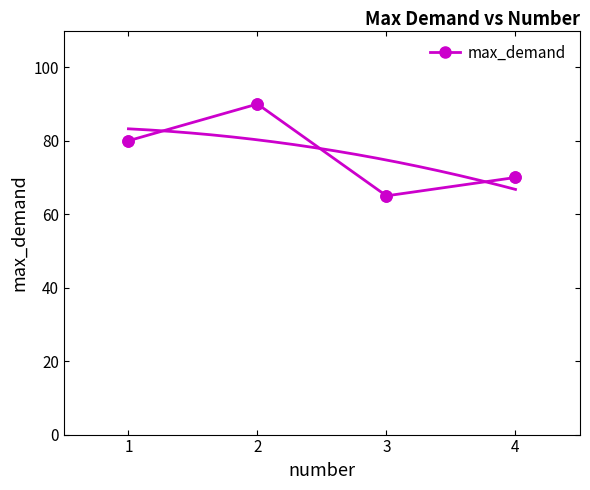

Is it true that the value at 1 is 80?

True